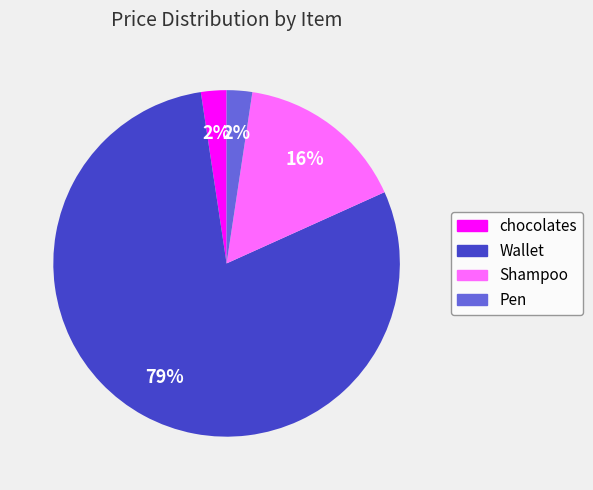

Does Shampoo account for over 50% of the chart?

No